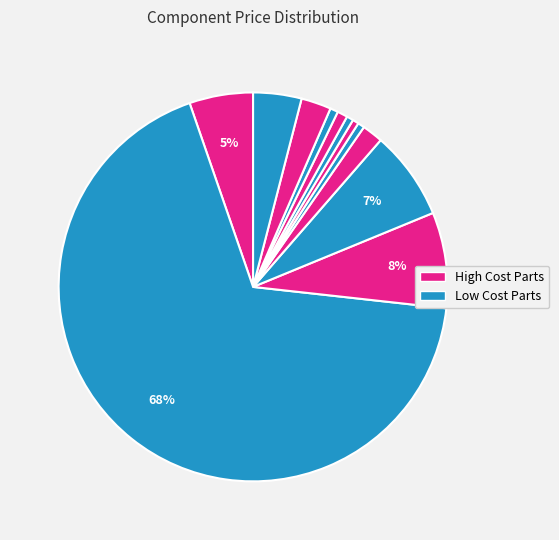

How many slices are in this pie chart?

12